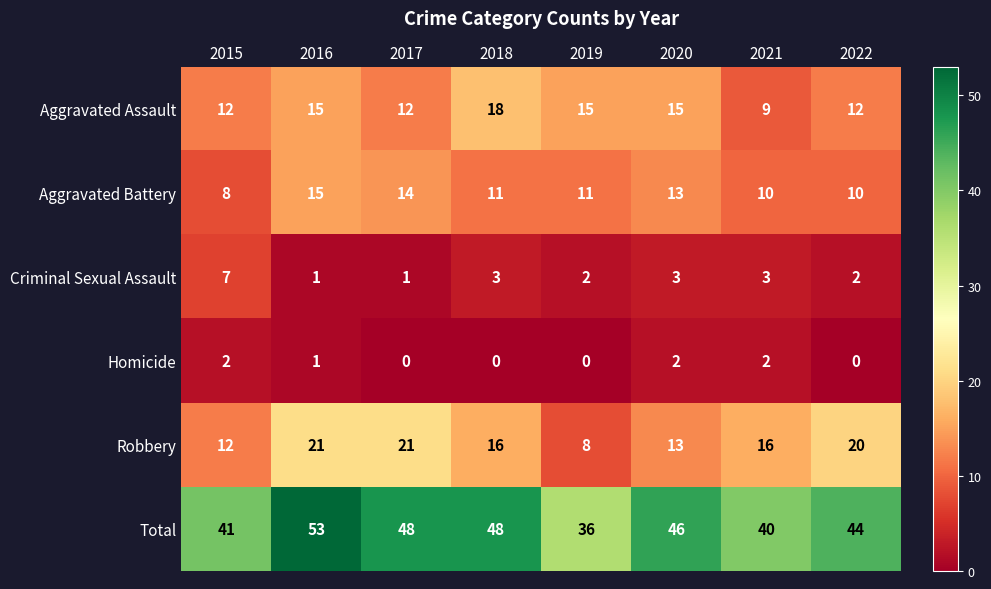

At which category is the sum across all series the highest?

2016